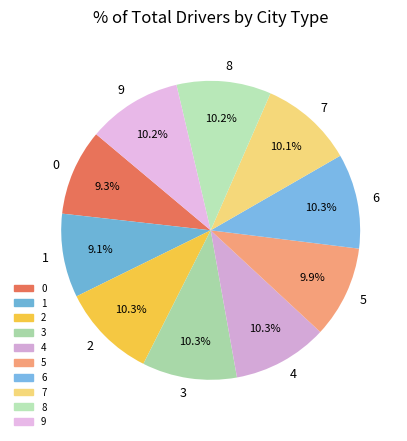

What portion of the pie excludes 9?

89.8%